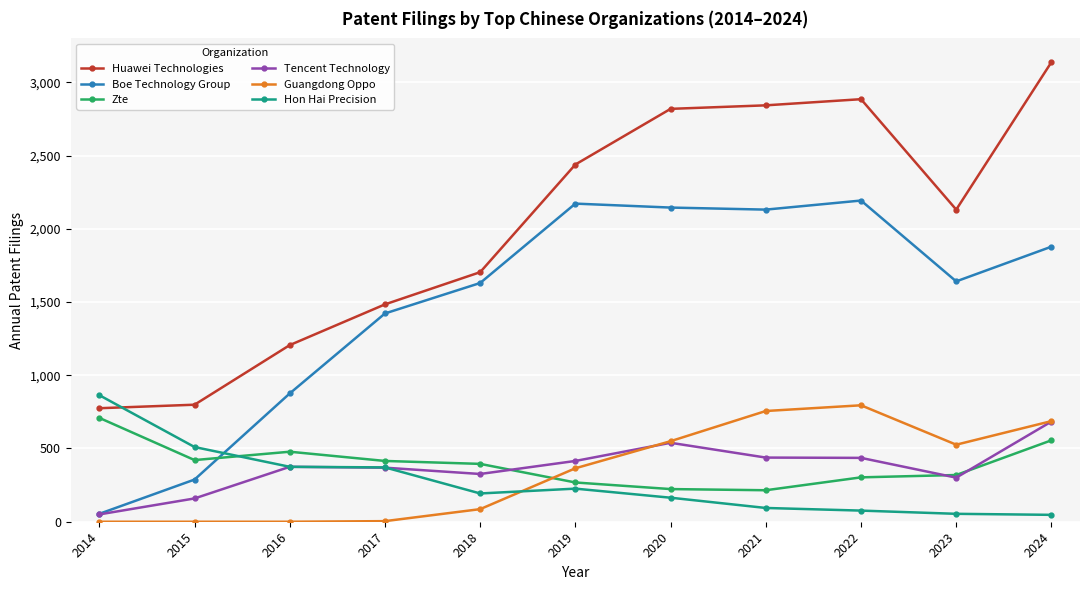

What is the maximum value shown in the chart?

3138